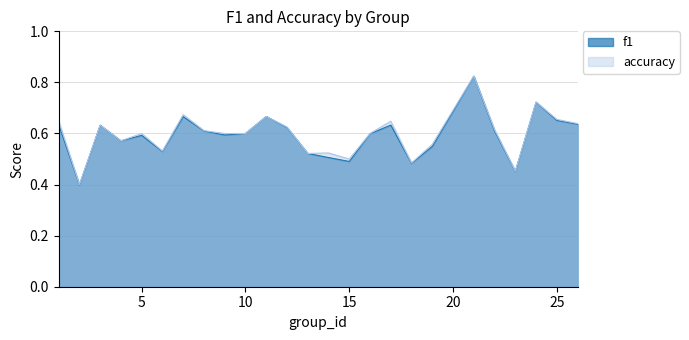

At which label is accuracy closest to 0?

2